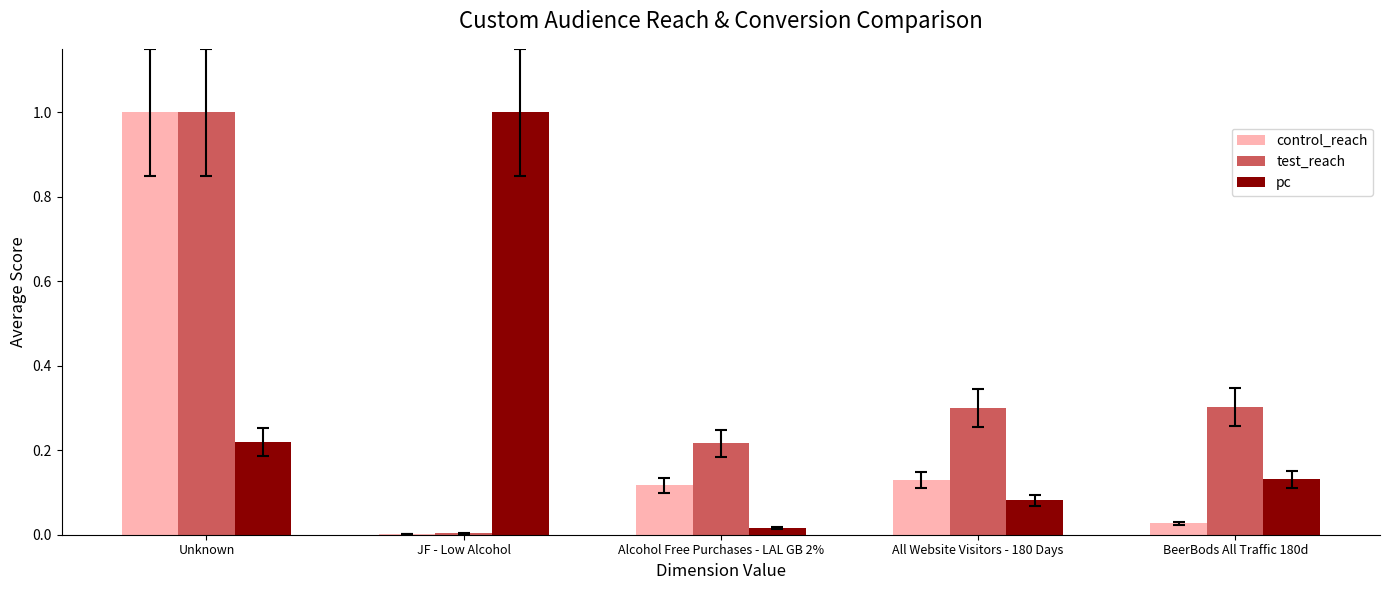

Between JF - Low Alcohol and All Website Visitors - 180 Days, which series saw the biggest shift?

pc